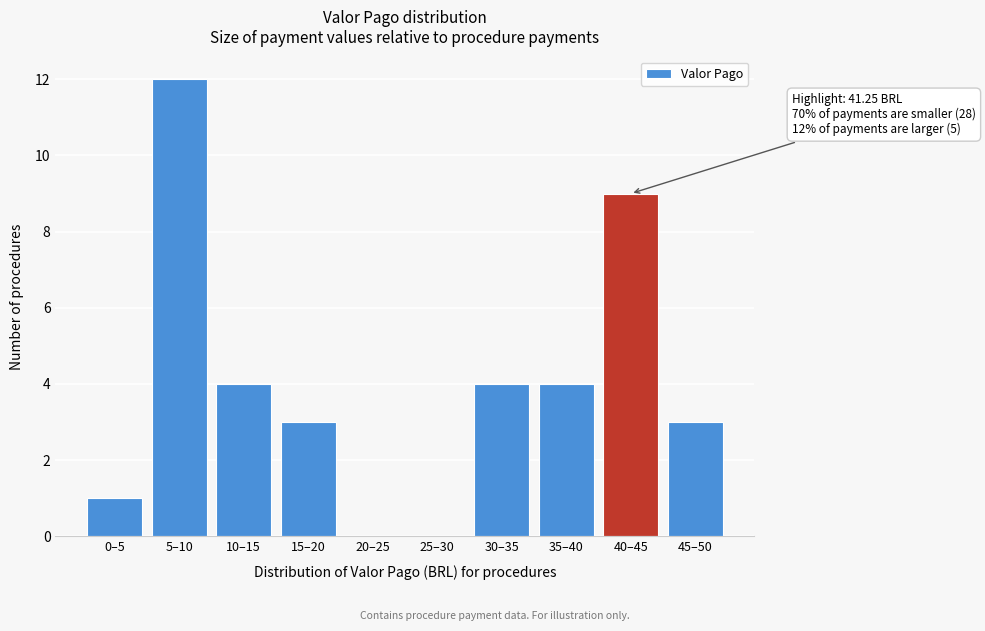

Reading left to right, extract all data points from this chart.

0–5=1	5–10=12	10–15=4	15–20=3	20–25=0	25–30=0	30–35=4	35–40=4	40–45=9	45–50=3